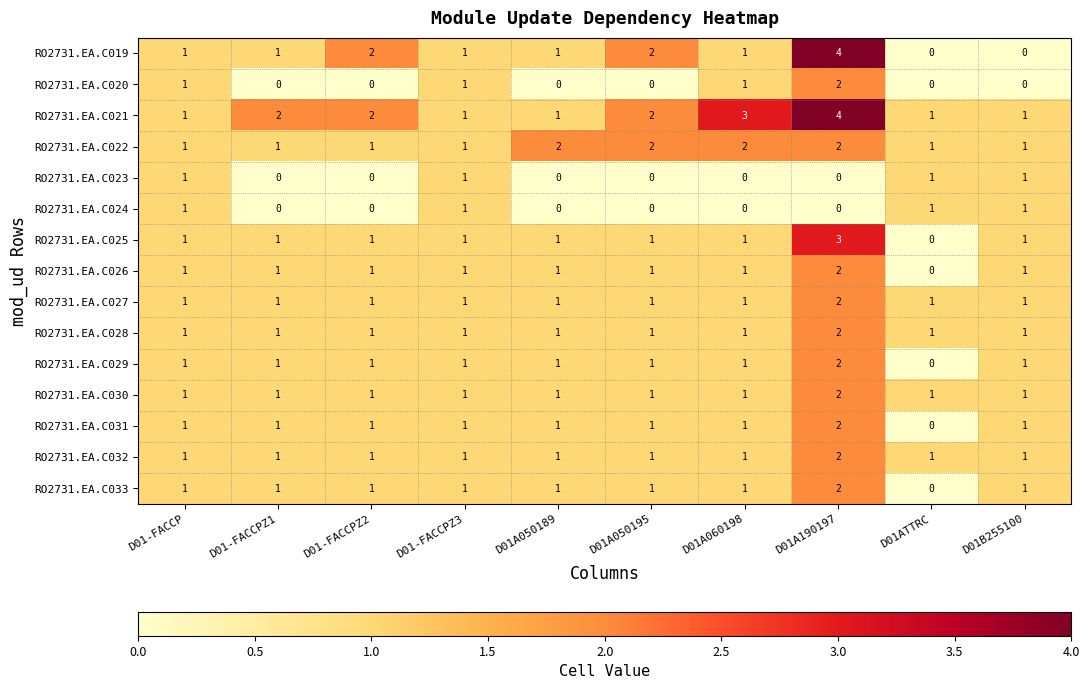

What is the maximum value shown in the chart?

4